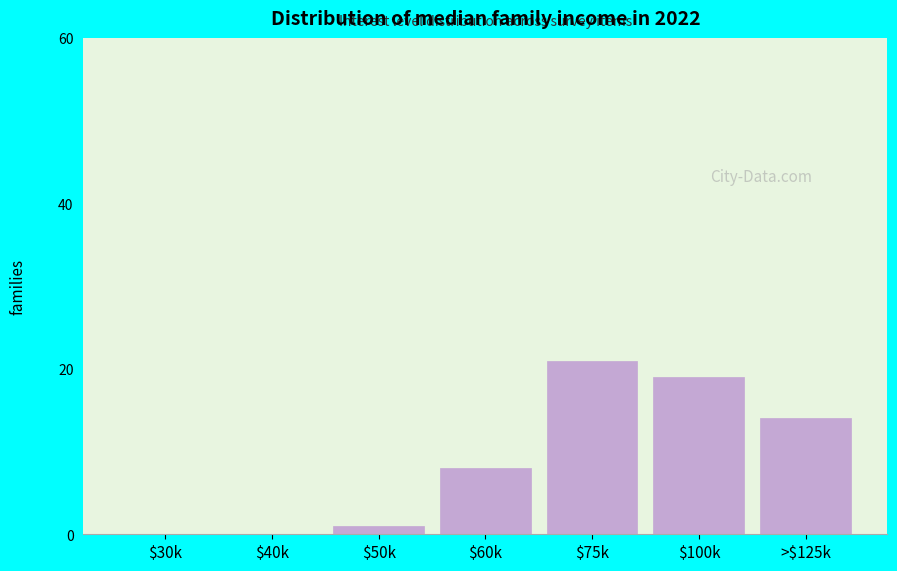

What is the greatest value displayed?

21